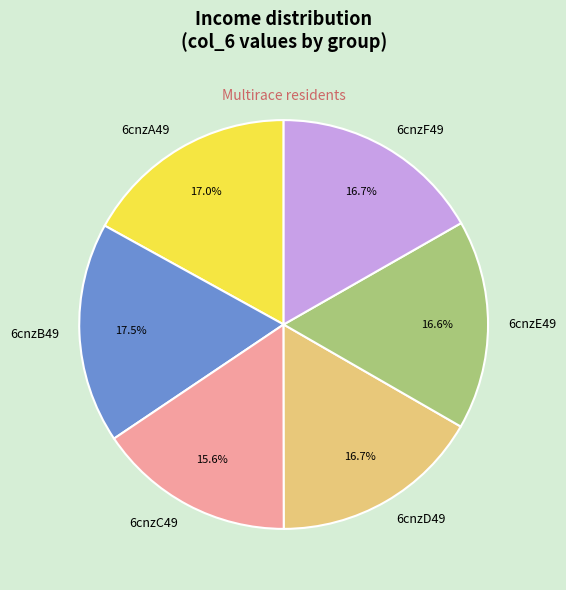

Is it true that 6cnzC49 is 22% of the pie?

False